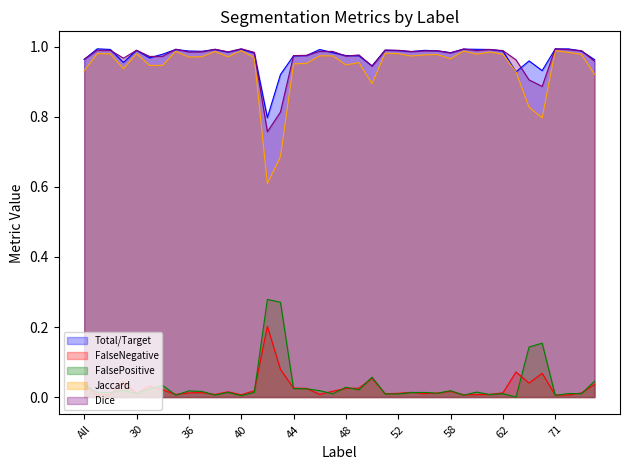

What is the average value of the Total/Target series?

1.0